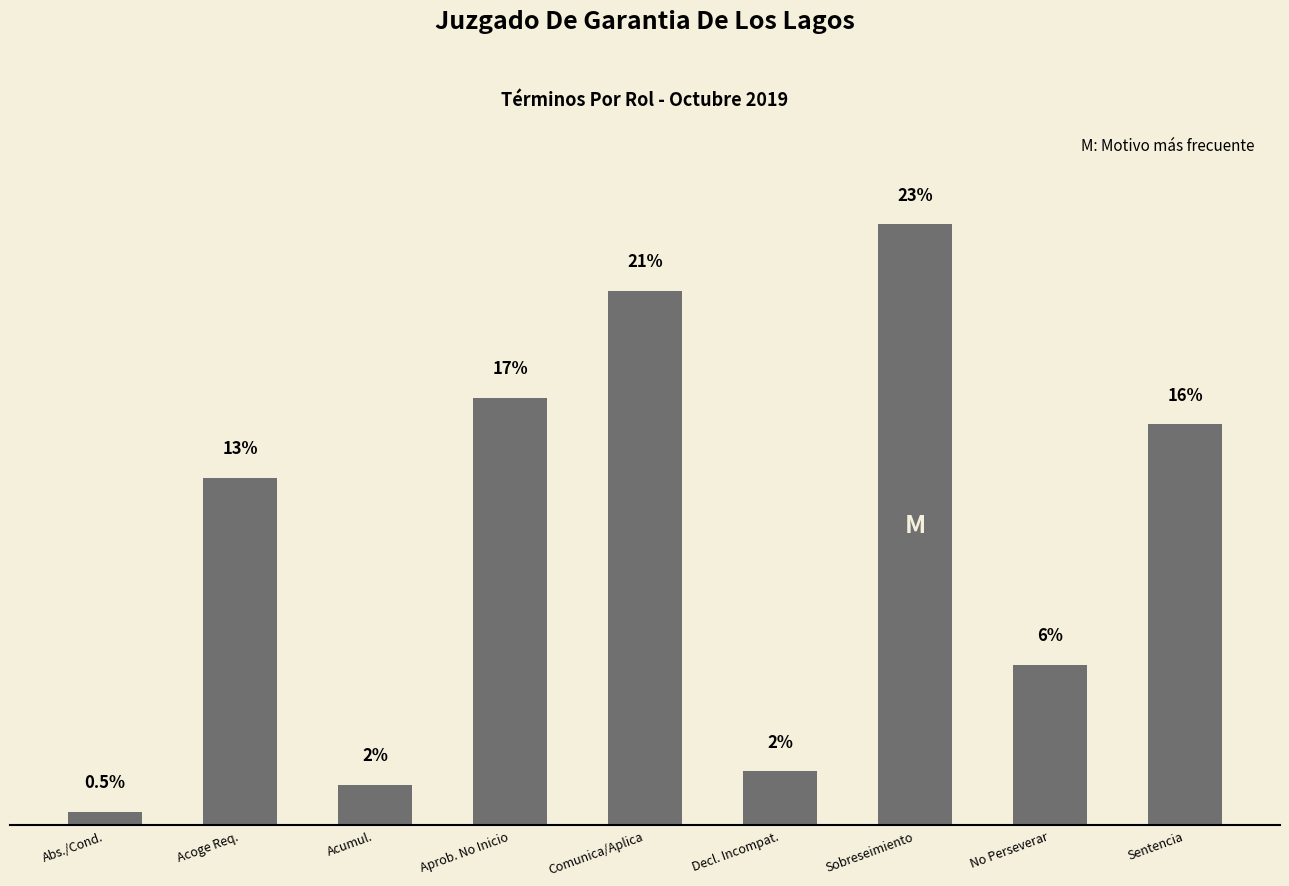

What is the smallest value displayed?

0.5